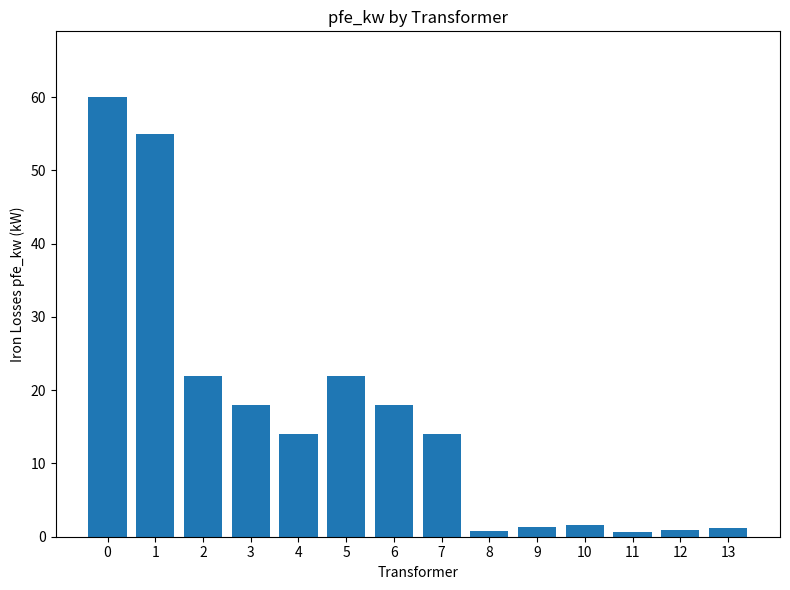

What is the greatest value displayed?

60.0